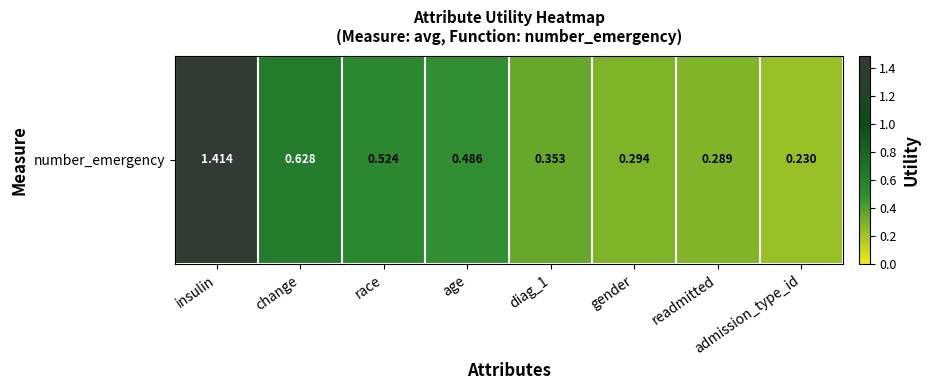

What is the approximate value at diag_1?

0.4